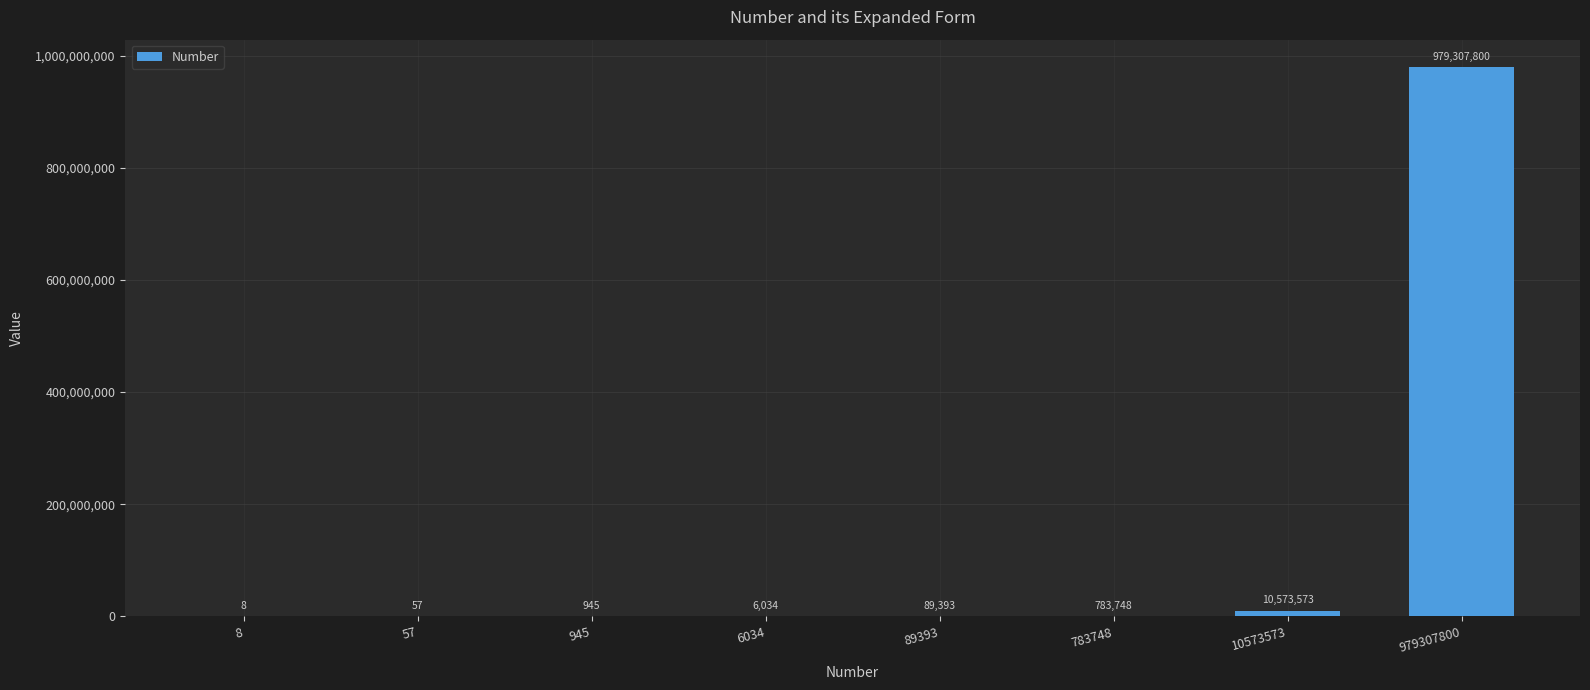

What is the greatest value displayed?

979307800